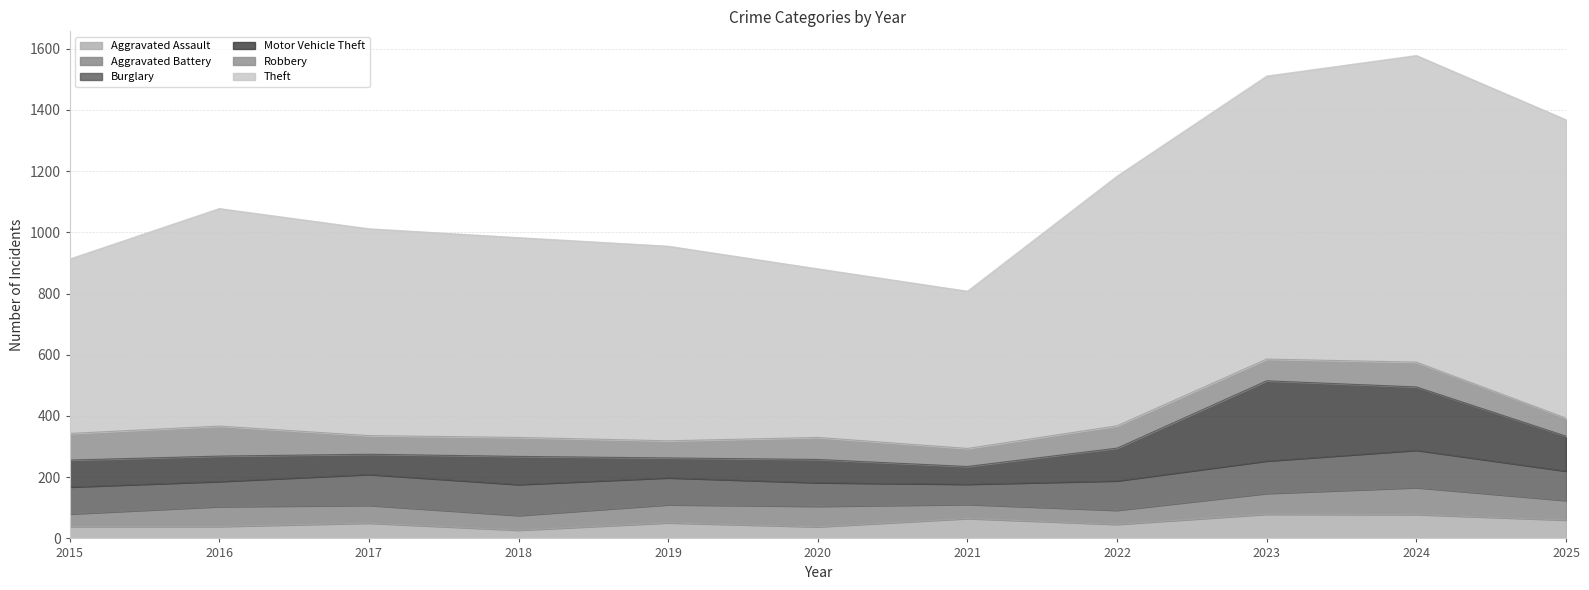

What is the value of the Burglary point at the 7th from the left?

66